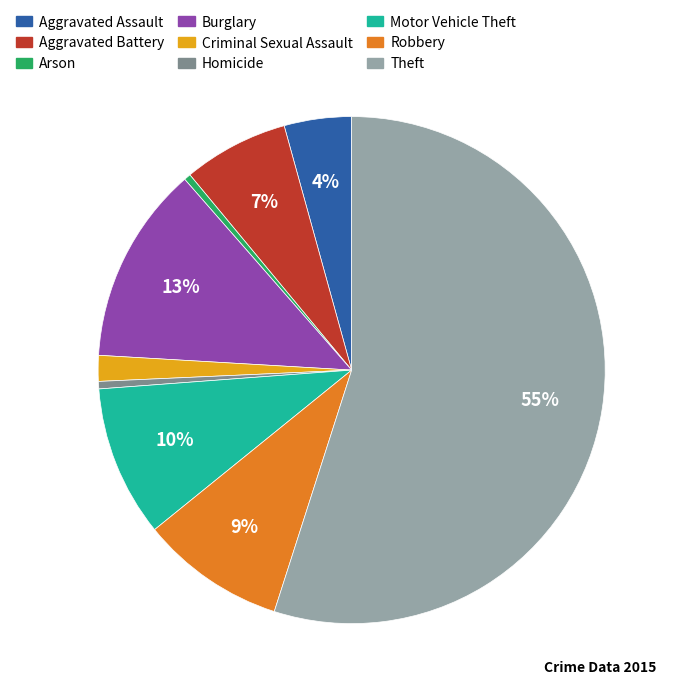

To the nearest percent, what percentage of the pie is Criminal Sexual Assault?

2%